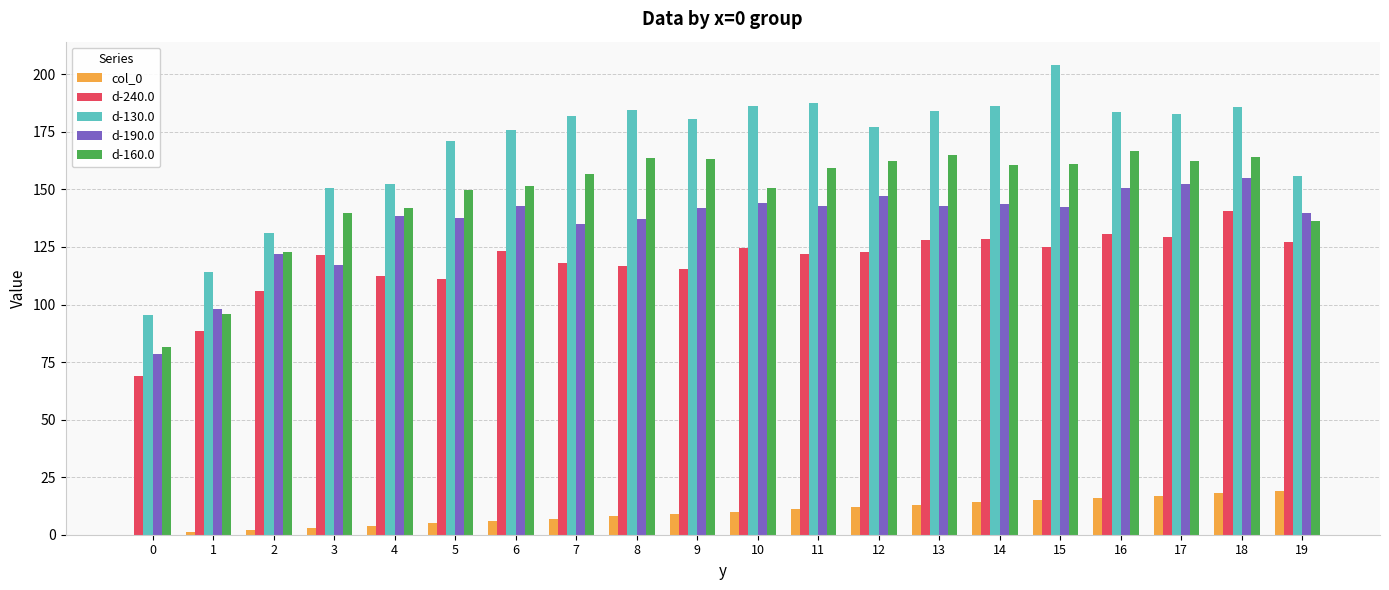

The d-160.0 series shows 234.6 at 19. True or false?

False